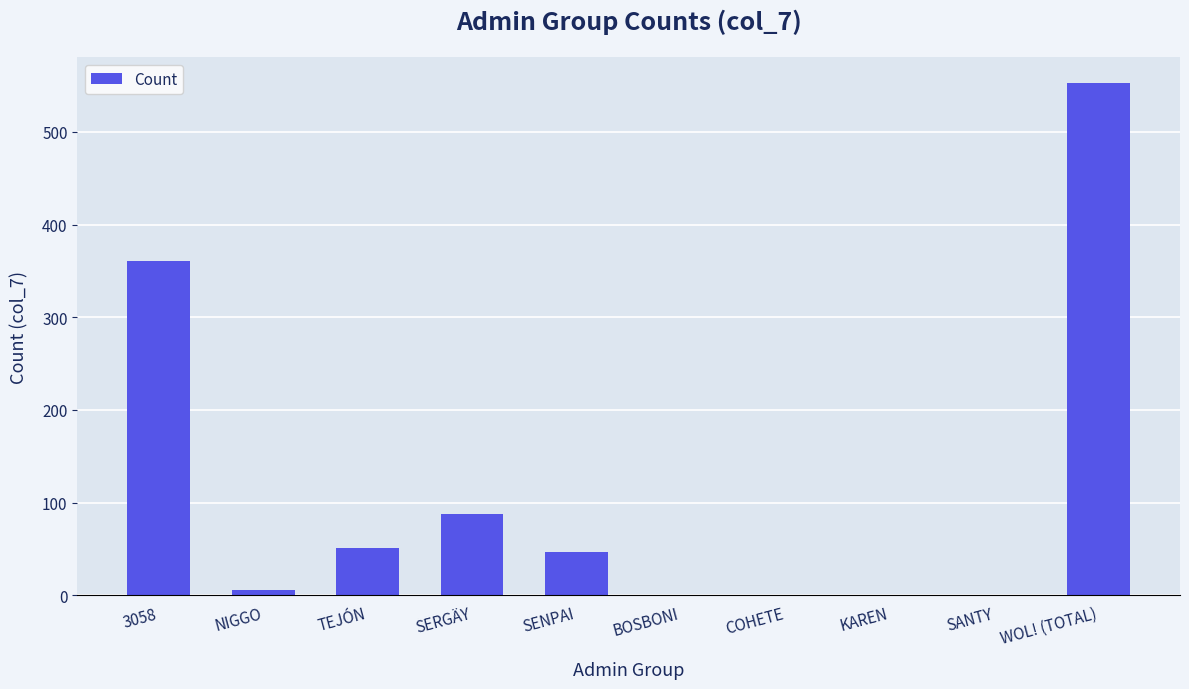

At which label is the value closest to 276?

3058